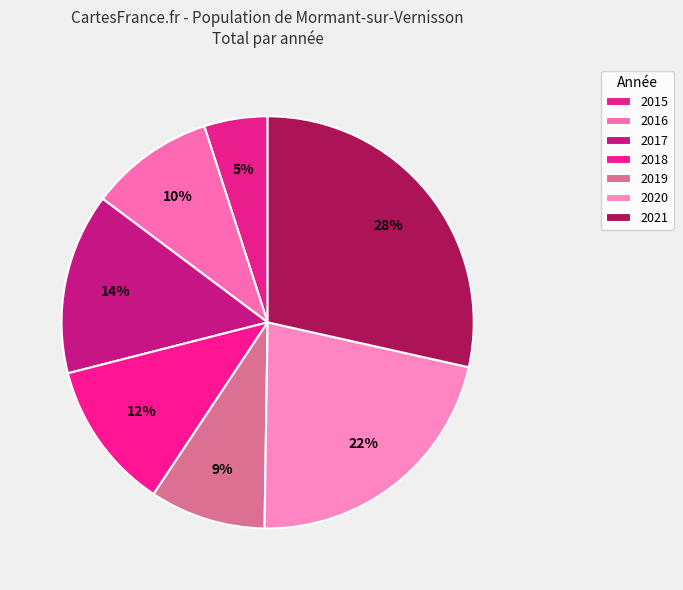

What is the ratio of the value at 2015 to the value at 2017?

0.4